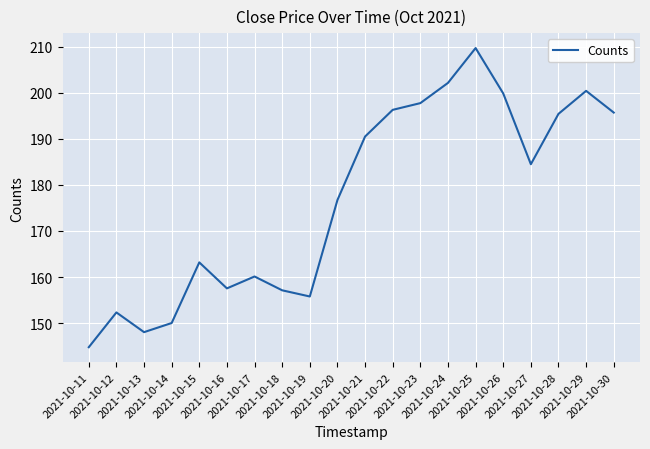

Which has a higher value, 2021-10-22 or 2021-10-28?

2021-10-22